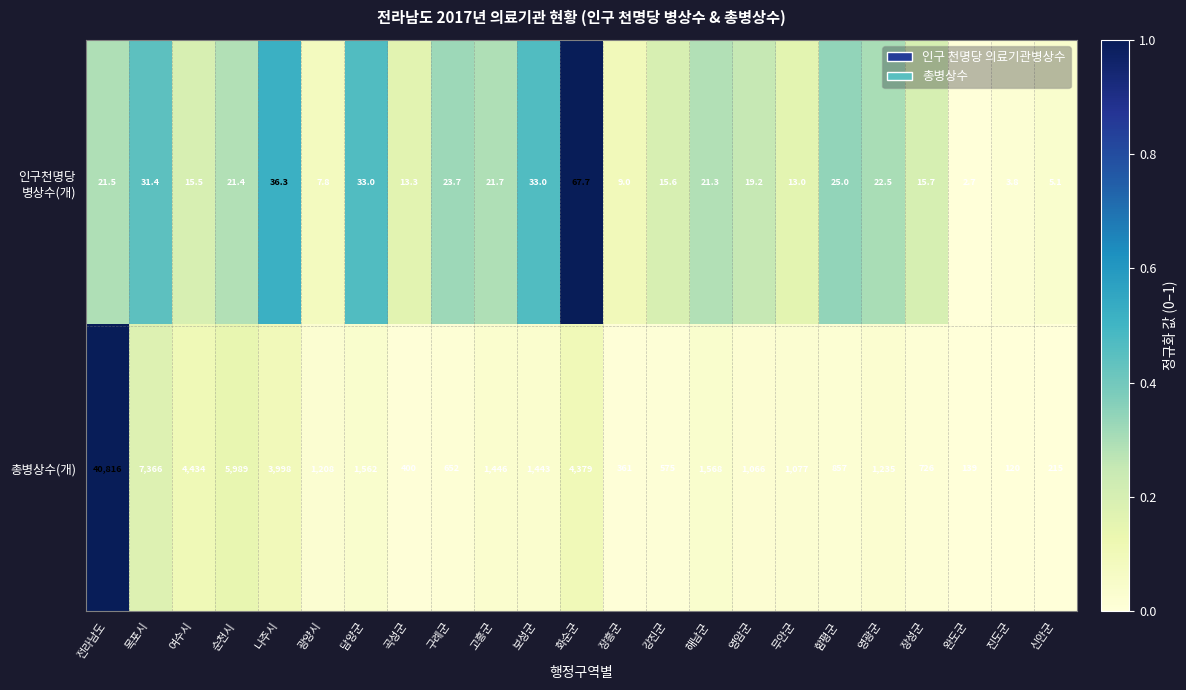

List the labels in order of 총병상수(개) value, largest first.

전라남도, 목포시, 순천시, 여수시, 화순군, 나주시, 해남군, 담양군, 고흥군, 보성군, 영광군, 광양시, 무안군, 영암군, 함평군, 장성군, 구례군, 강진군, 곡성군, 장흥군, 신안군, 완도군, 진도군